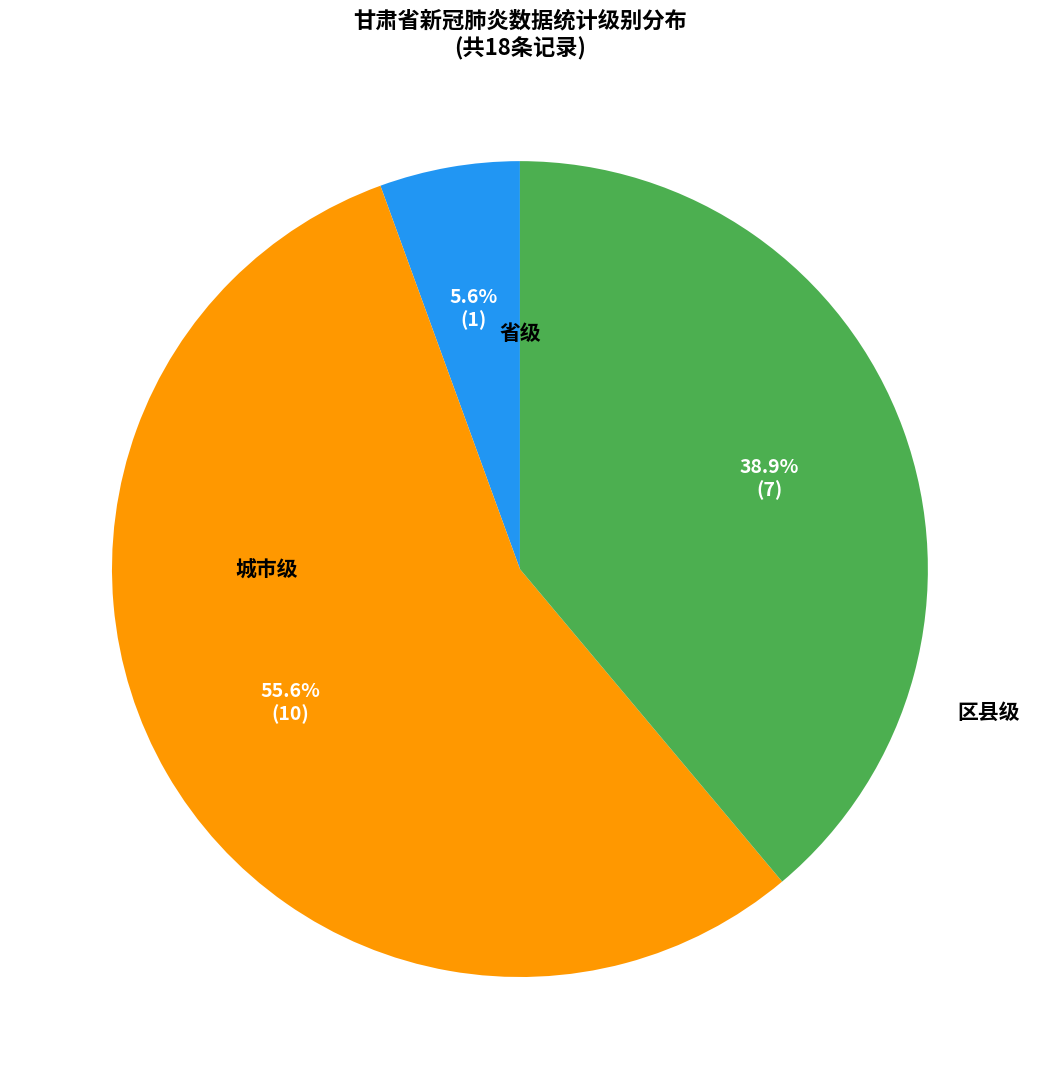

Is there any slice that represents more than half of the pie?

Yes